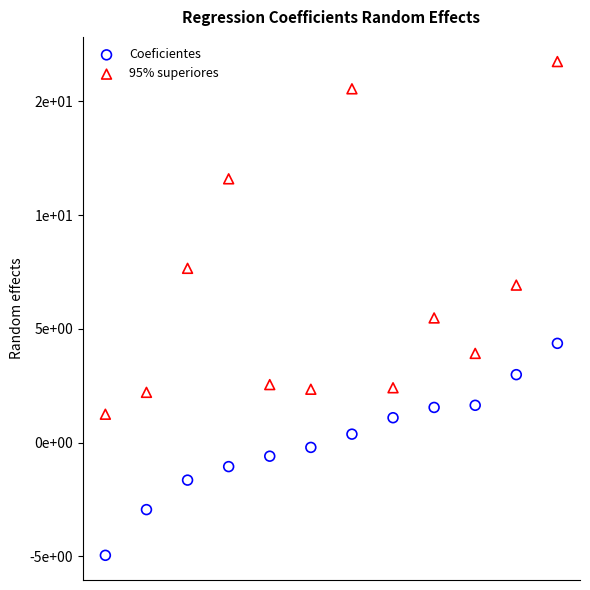

Which series contains the lowest Y value?

Coeficientes